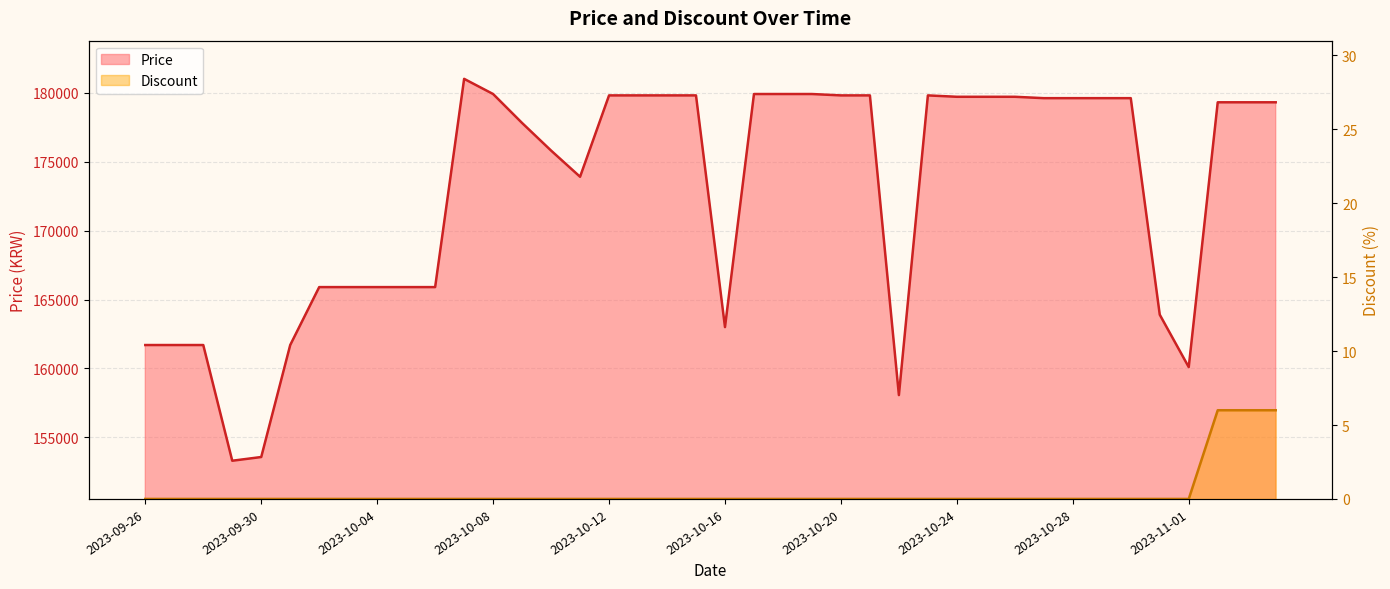

List the labels in order of Discount value, largest first.

2023-11-02, 2023-11-03, 2023-11-04, 2023-09-26, 2023-09-27, 2023-09-28, 2023-09-29, 2023-09-30, 2023-10-01, 2023-10-02, 2023-10-03, 2023-10-04, 2023-10-05, 2023-10-06, 2023-10-07, 2023-10-08, 2023-10-09, 2023-10-10, 2023-10-11, 2023-10-12, 2023-10-13, 2023-10-14, 2023-10-15, 2023-10-16, 2023-10-17, 2023-10-18, 2023-10-19, 2023-10-20, 2023-10-21, 2023-10-22, 2023-10-23, 2023-10-24, 2023-10-25, 2023-10-26, 2023-10-27, 2023-10-28, 2023-10-29, 2023-10-30, 2023-10-31, 2023-11-01